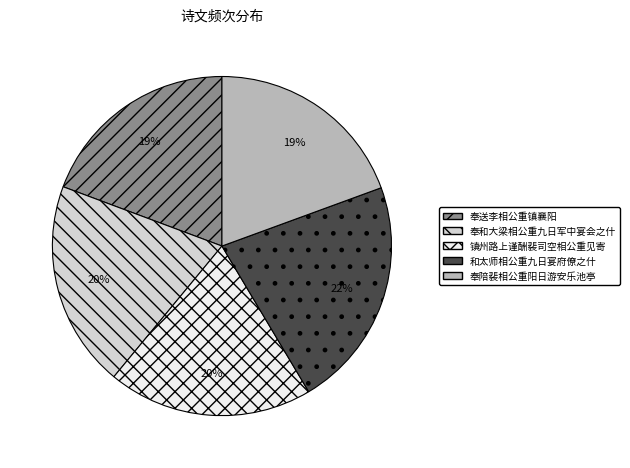

What percentage is the 奉和大梁相公重九日军中宴会之什 slice, to the nearest percent?

20%